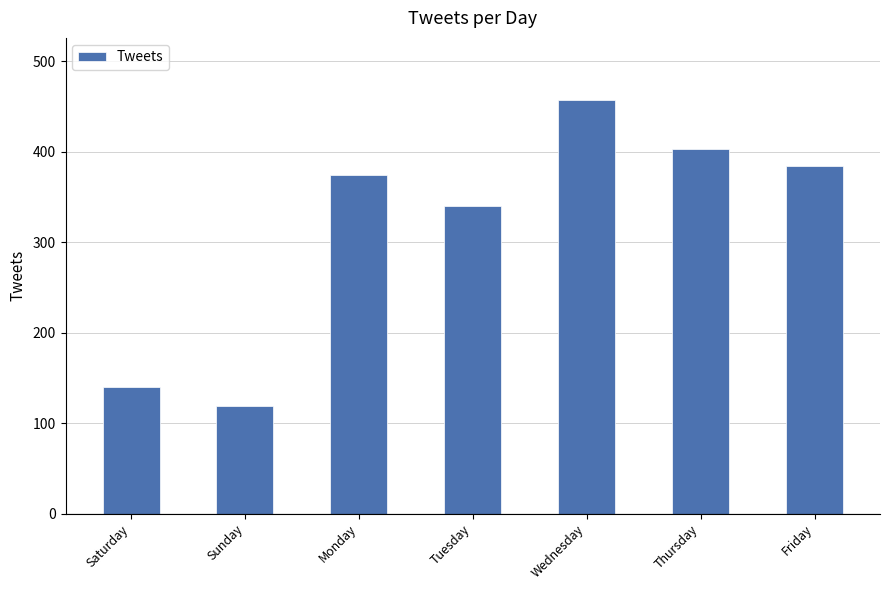

What is the smallest value displayed?

119